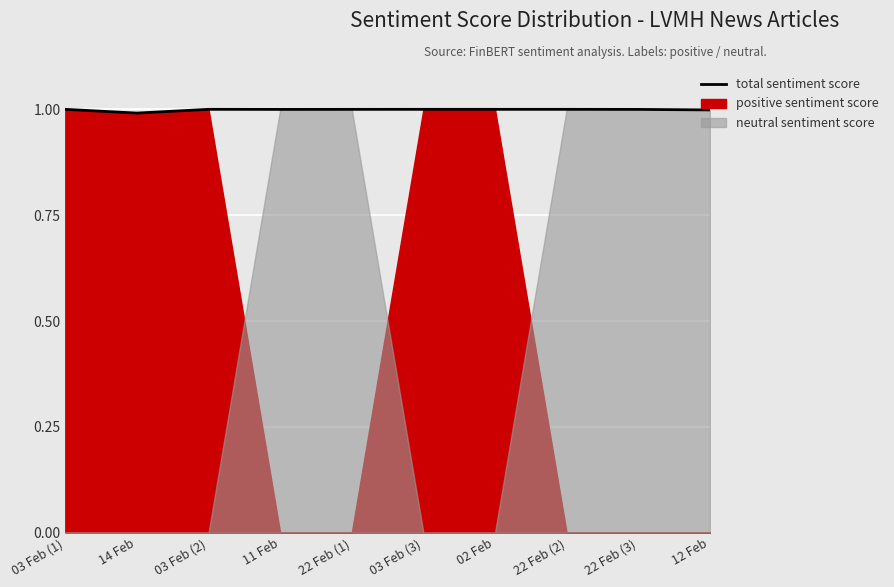

Reading right to left, what are all the values shown in this chart?

12 Feb=1.0	22 Feb (3)=1.0	22 Feb (2)=1.0	02 Feb=1.0	03 Feb (3)=1.0	22 Feb (1)=1.0	11 Feb=1.0	03 Feb (2)=1.0	14 Feb=1.0	03 Feb (1)=1.0